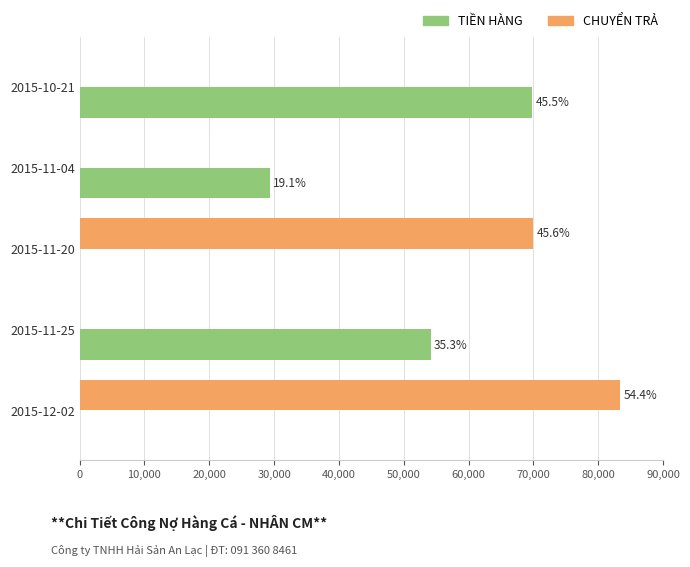

What are all the series names shown in the legend?

TIỀN HÀNG, CHUYỂN TRẢ